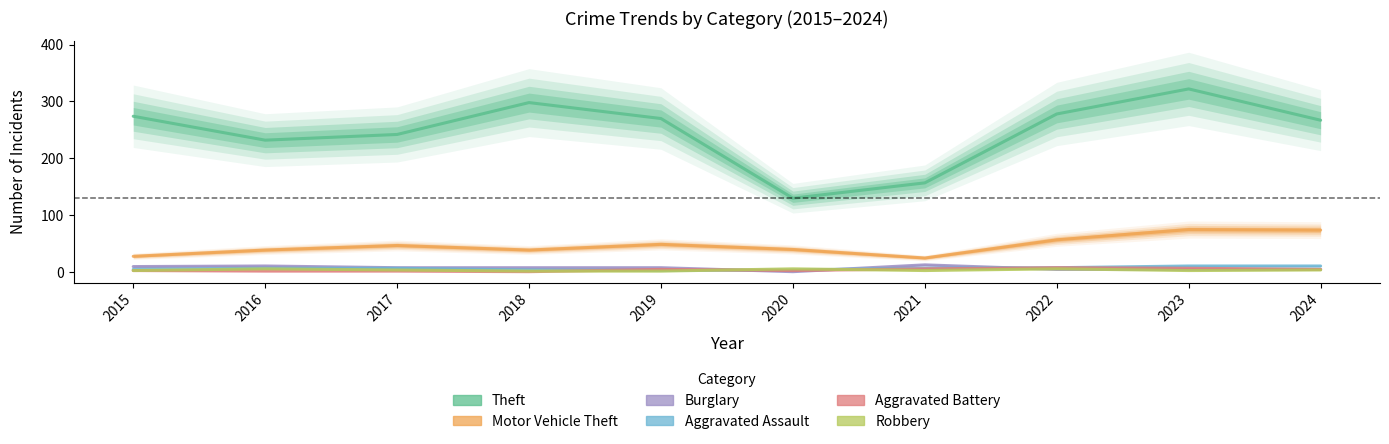

In Motor Vehicle Theft, how many points are lower than both neighbors (excluding endpoints)?

2